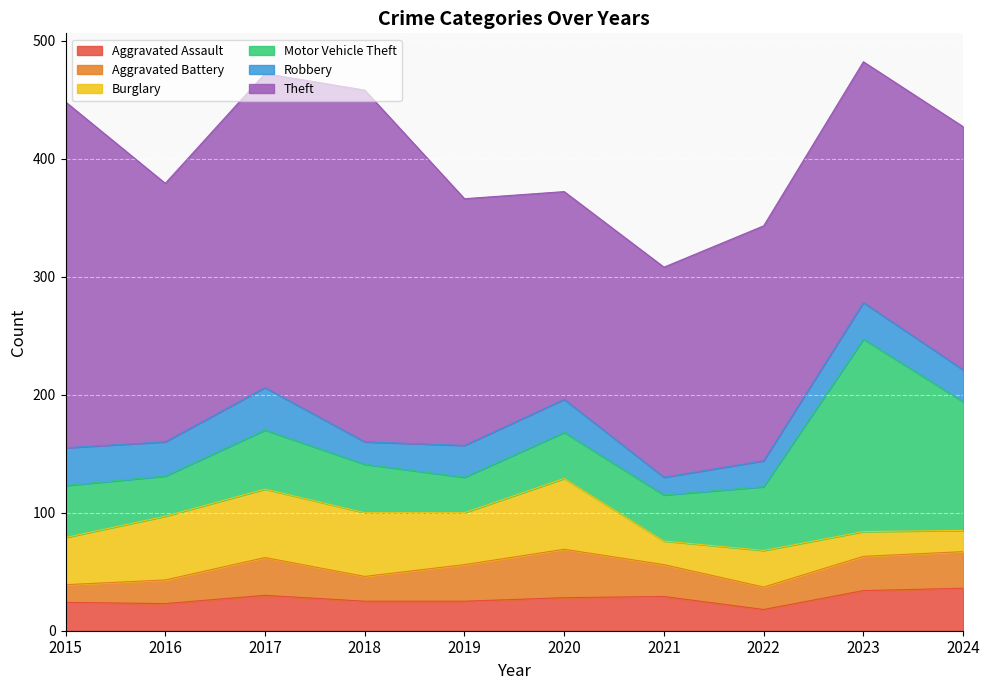

Count the number of data series in this chart.

6